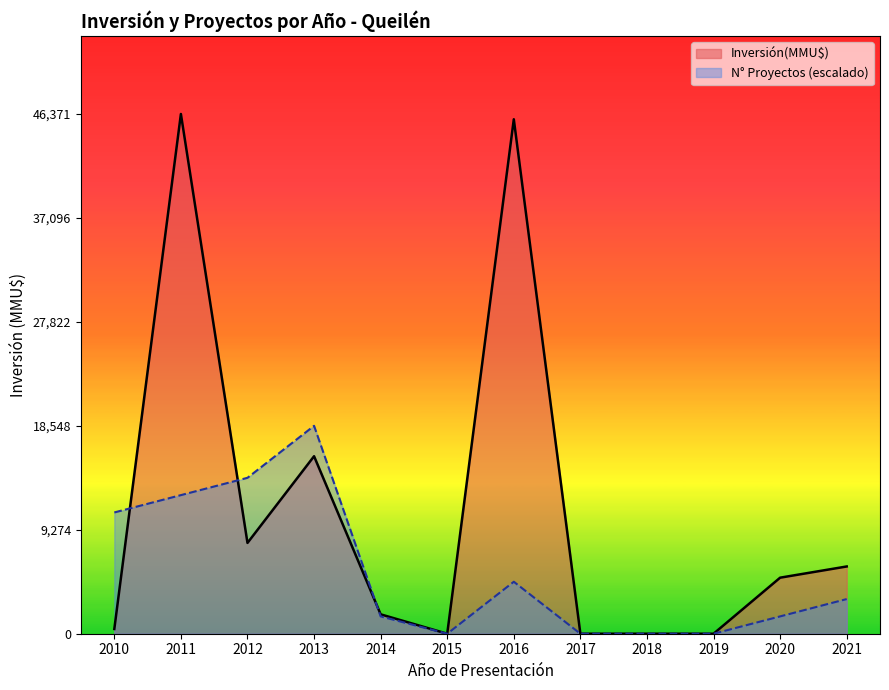

Which category has the highest value across all series?

2011